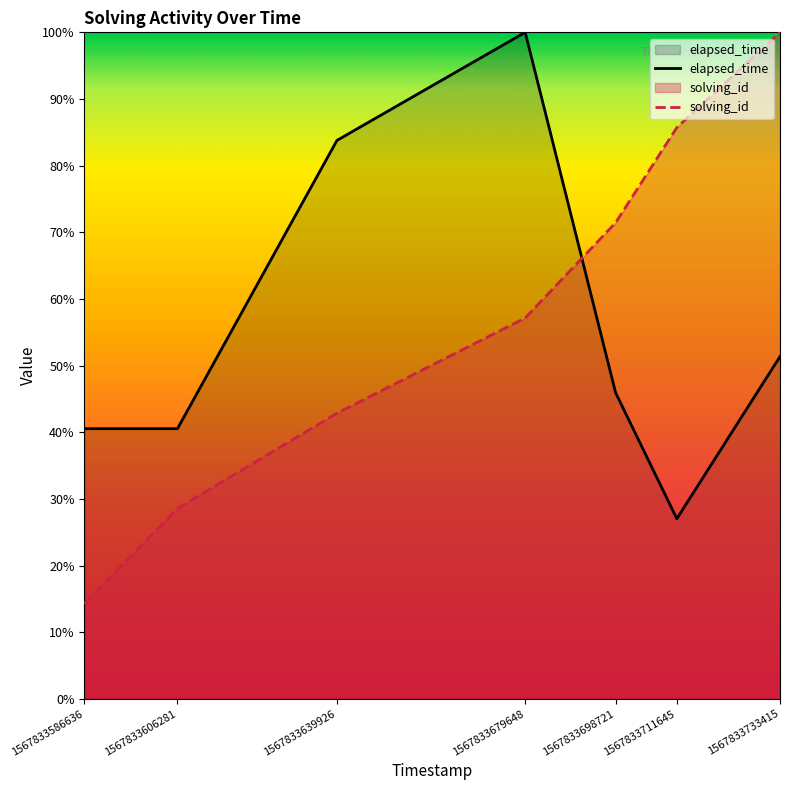

Which series changed the most between 1567833586636 and 1567833606281?

solving_id